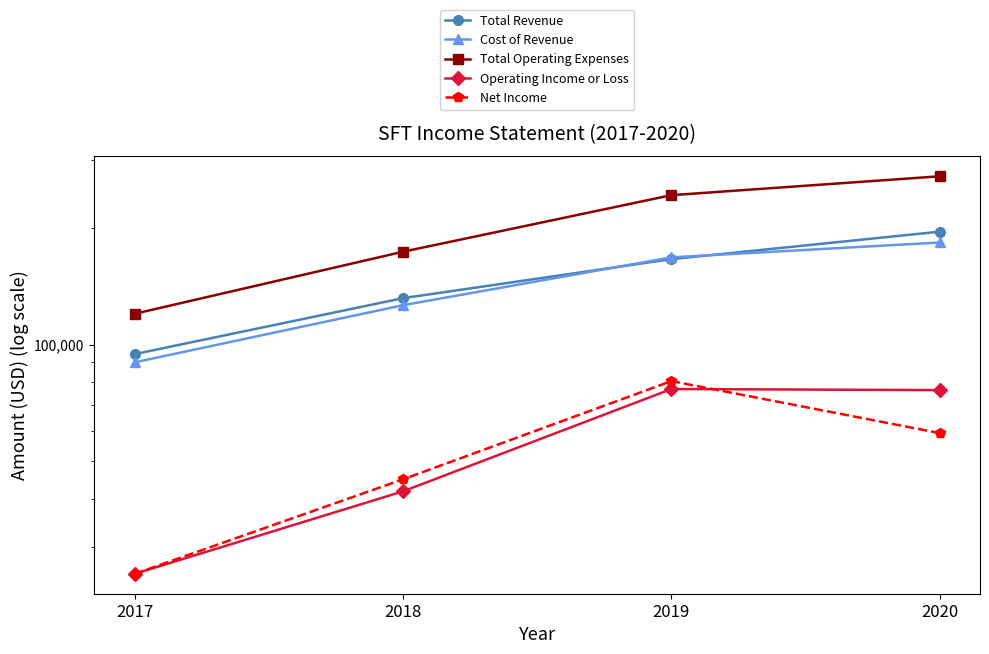

At how many categories does at least one series exceed 226516?

2